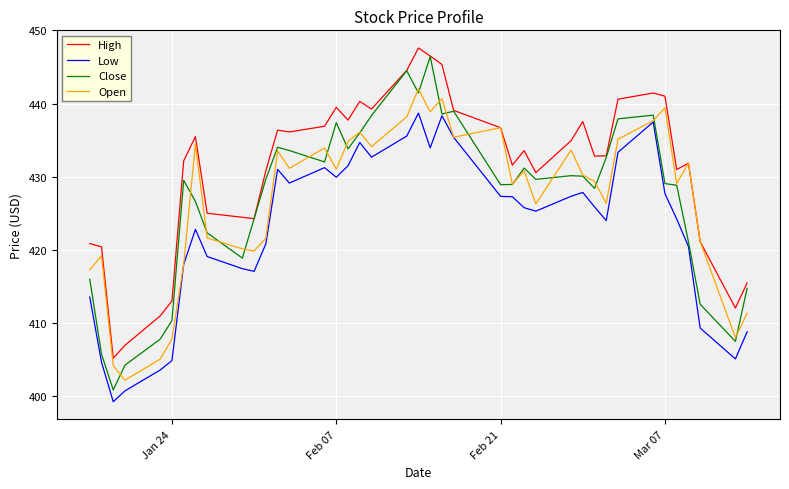

Which series has the largest total across all categories?

High